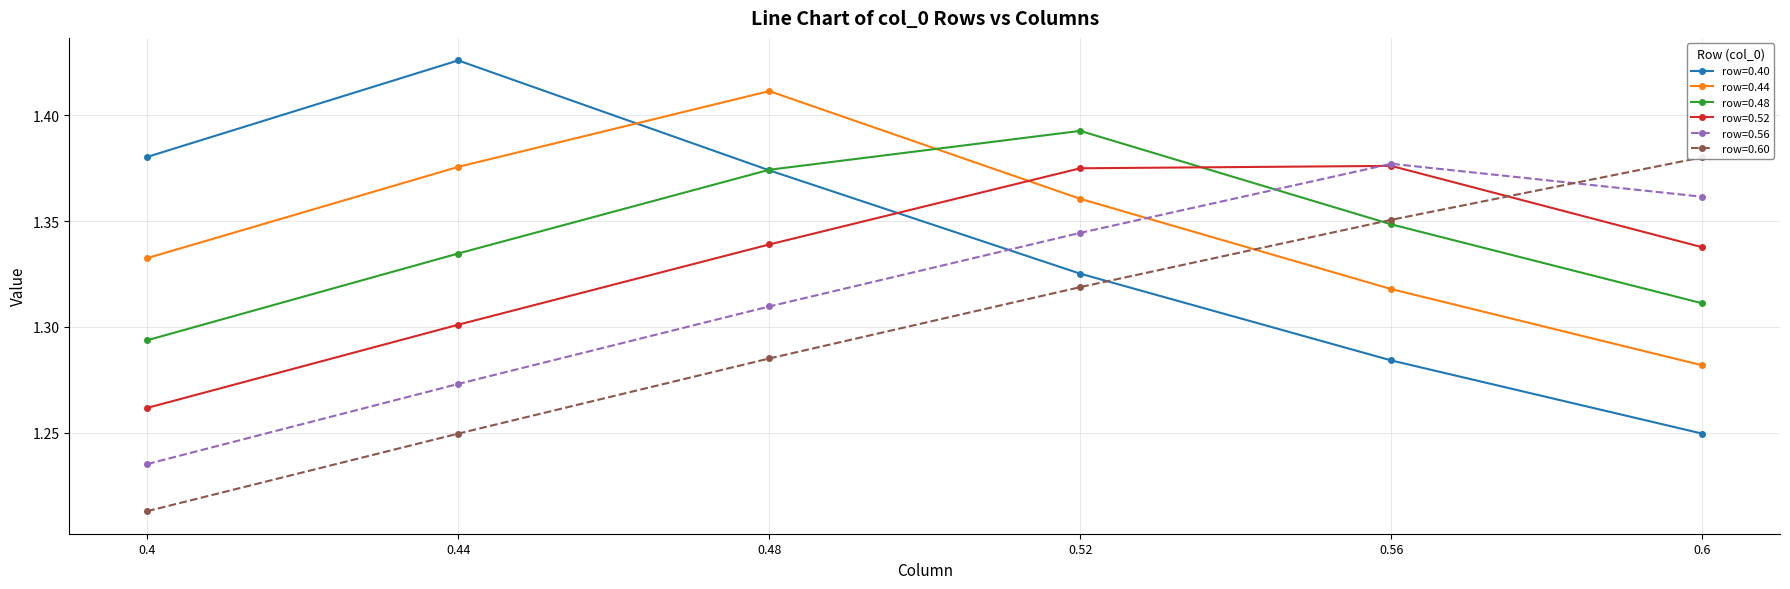

Is the value of row=0.40 at 0.44 greater than the value of row=0.56 at 0.4?

Yes